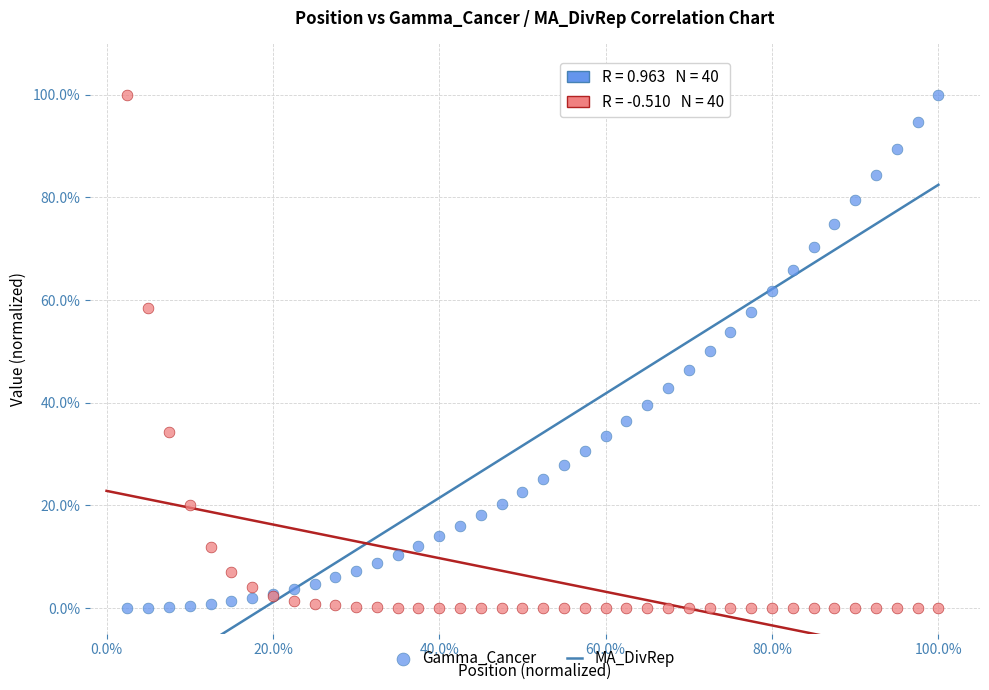

What is the X range (max minus min) for the scatter plot?

97.5